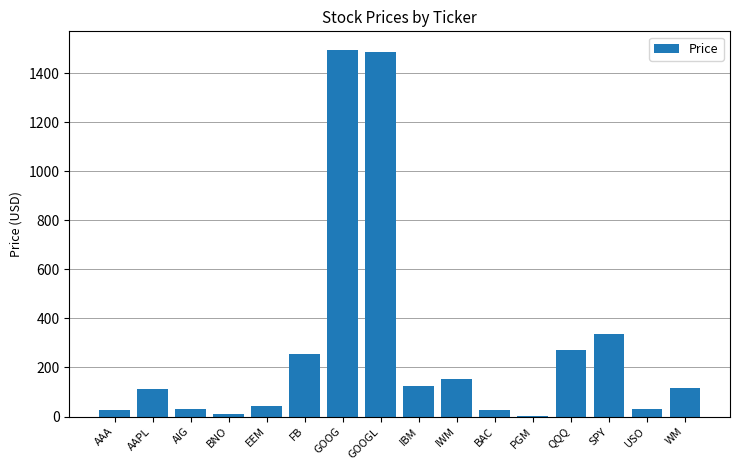

Where is the data nearest to the value 748?

SPY